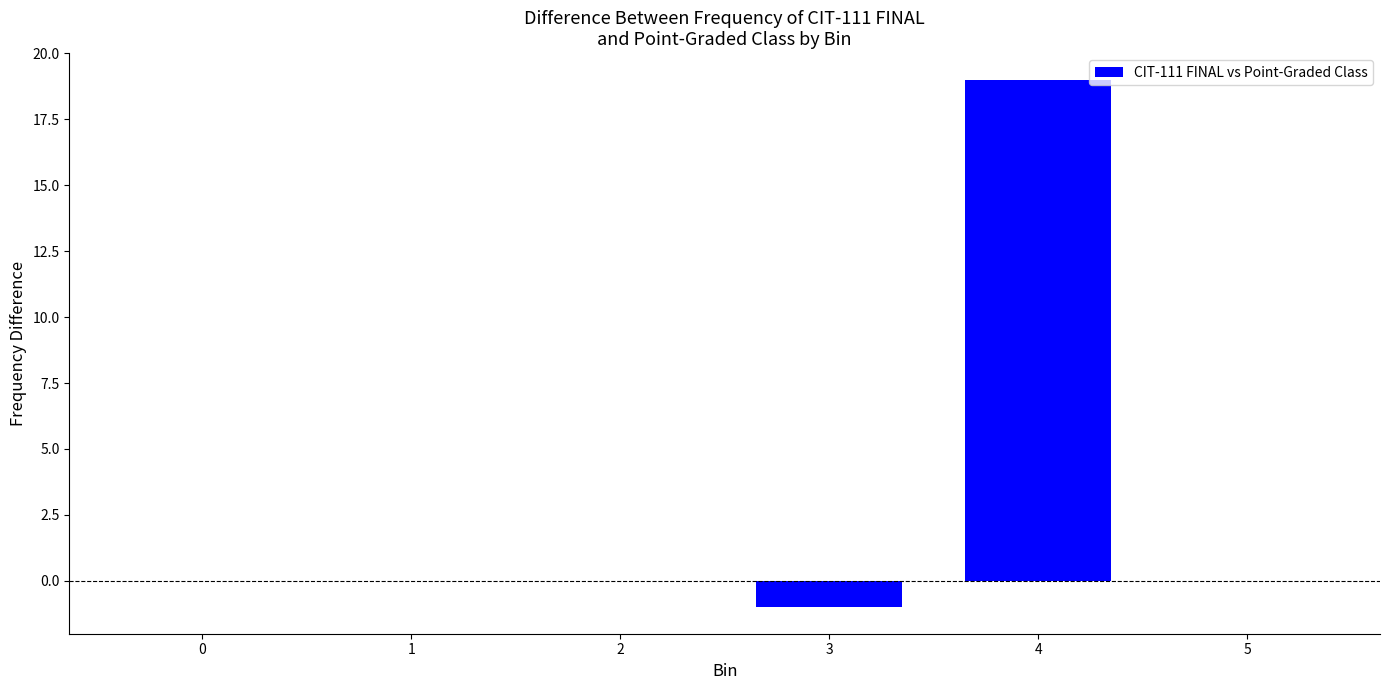

How many categories are shown in the chart?

6